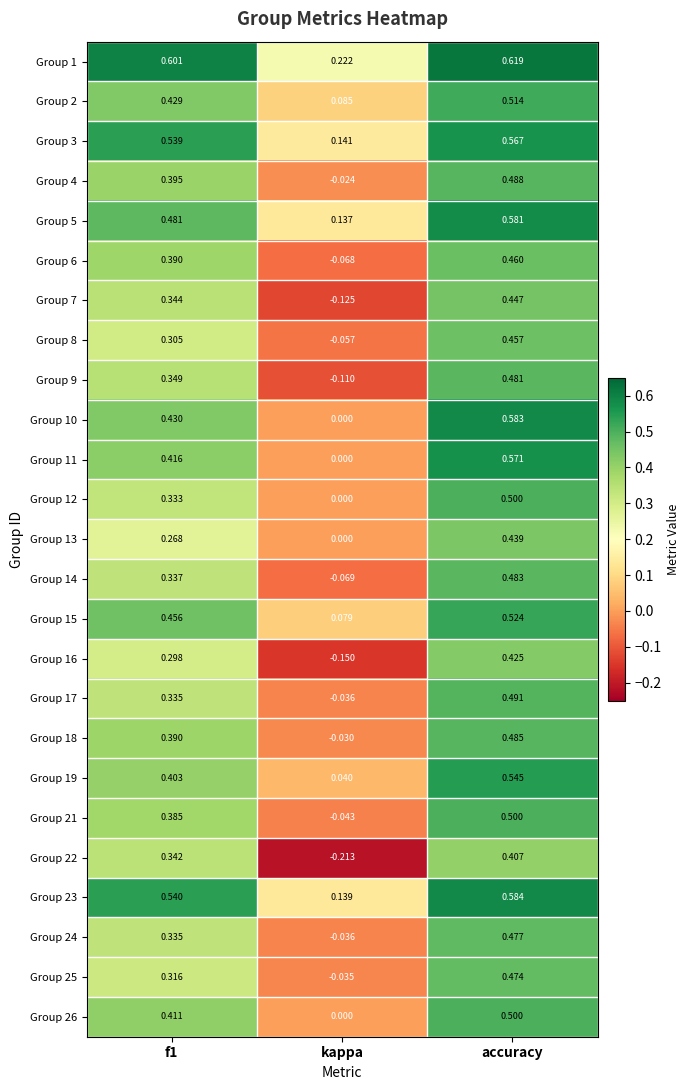

At which label does Group 3 reach its peak?

accuracy